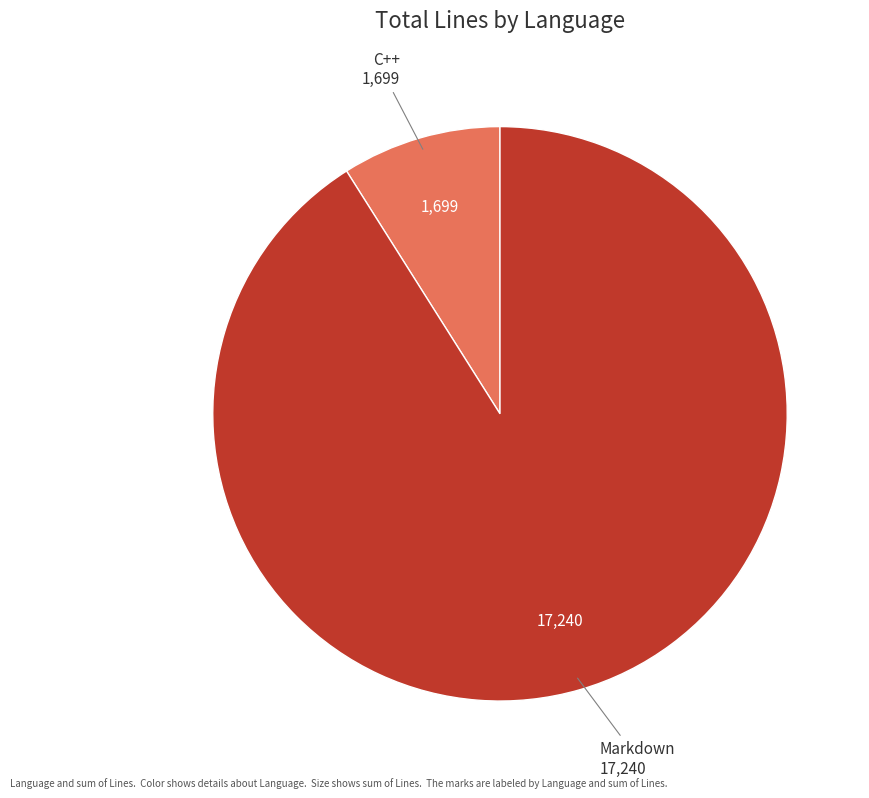

Does any single category account for the majority?

Yes